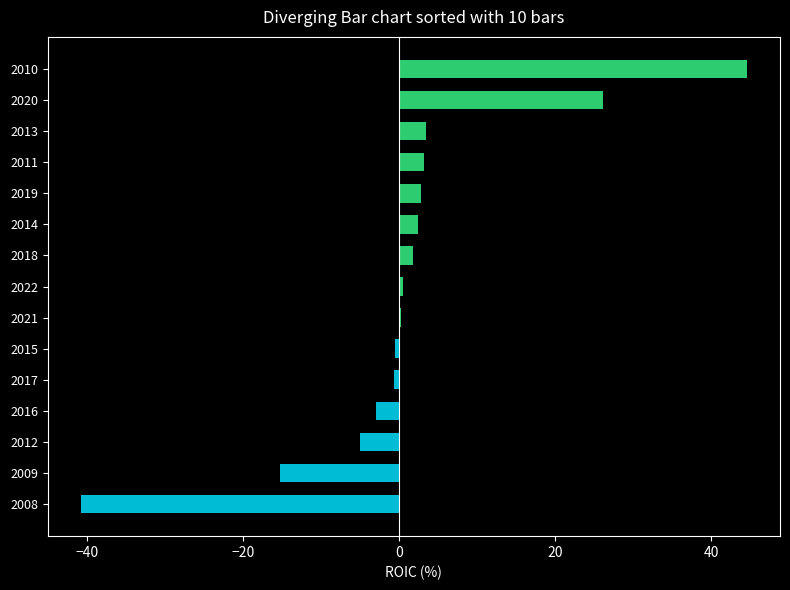

At which label does the data first exceed 0?

2010